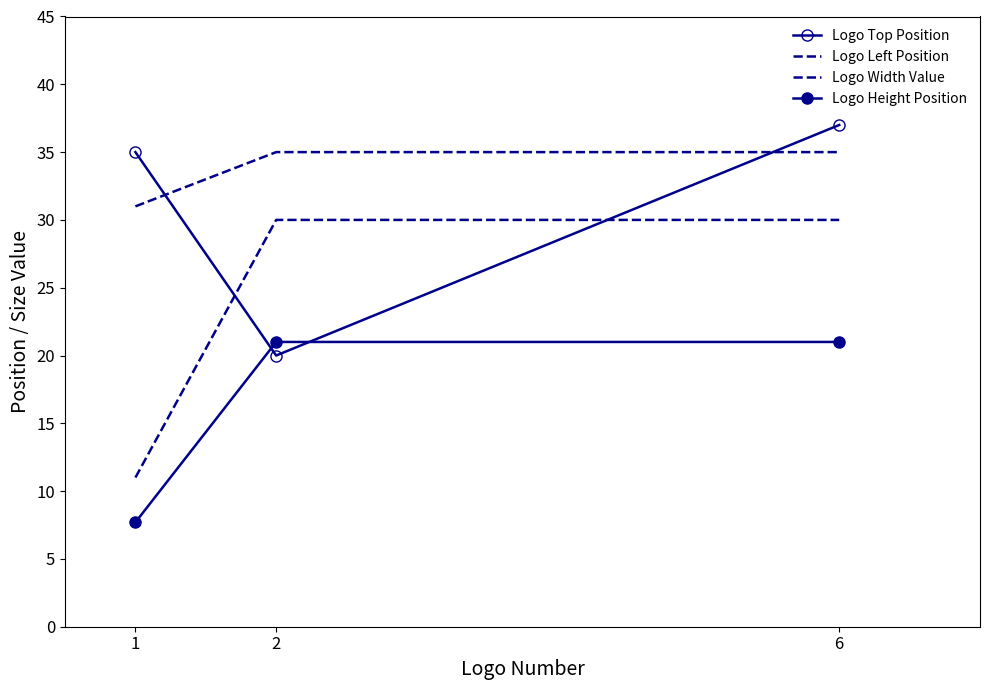

Which label corresponds to the largest value in the chart?

6